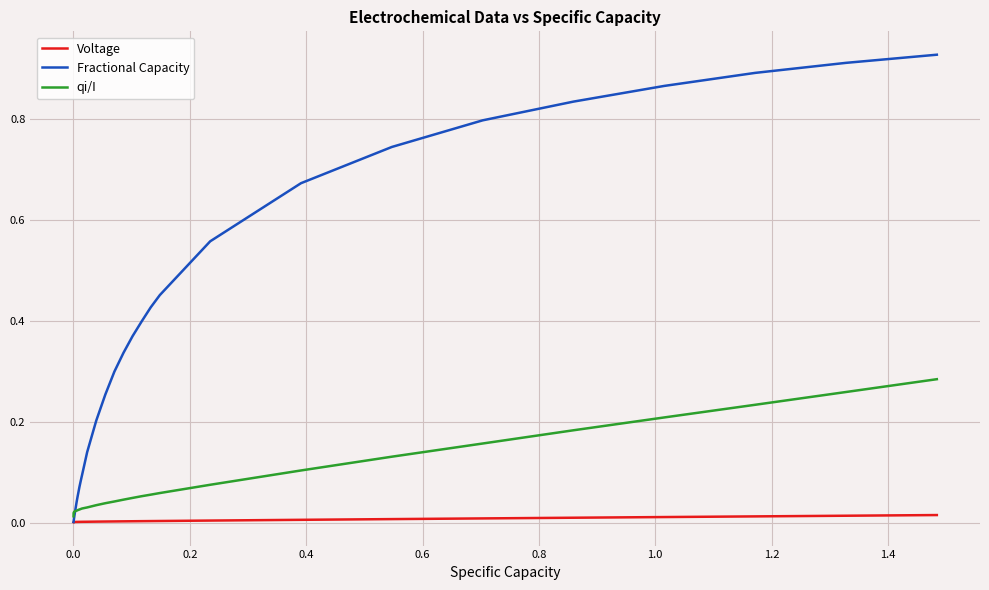

Rank the series by their maximum value, from highest to lowest.

Fractional Capacity, qi/I, Voltage